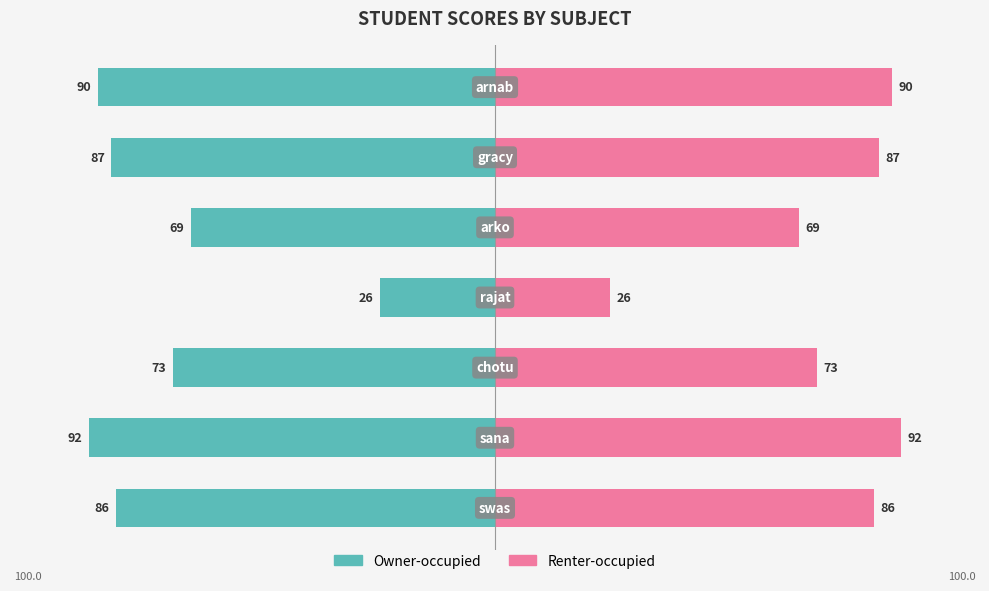

Does the chart contain stacked bars?

No